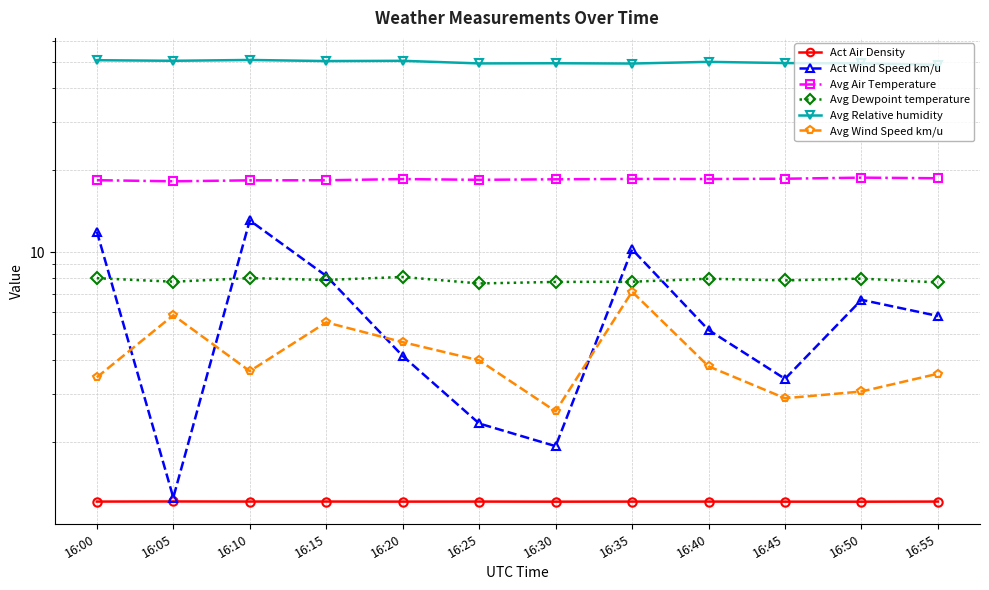

Reading left to right, what are all the values shown in this chart?

Act Air Density: 16:00=1.2	16:05=1.2	16:10=1.2	16:15=1.2	16:20=1.2	16:25=1.2	16:30=1.2	16:35=1.2	16:40=1.2	16:45=1.2	16:50=1.2	16:55=1.2
Act Wind Speed km/u: 16:00=11.9	16:05=1.2	16:10=13.1	16:15=8.2	16:20=4.1	16:25=2.3	16:30=1.9	16:35=10.2	16:40=5.2	16:45=3.4	16:50=6.7	16:55=5.8
Avg Air Temperature: 16:00=18.4	16:05=18.2	16:10=18.4	16:15=18.4	16:20=18.6	16:25=18.4	16:30=18.5	16:35=18.6	16:40=18.6	16:45=18.6	16:50=18.8	16:55=18.7
Avg Dewpoint temperature: 16:00=8.0	16:05=7.8	16:10=8.0	16:15=7.9	16:20=8.1	16:25=7.7	16:30=7.8	16:35=7.8	16:40=8.0	16:45=7.9	16:50=8.0	16:55=7.7
Avg Relative humidity: 16:00=50.8	16:05=50.6	16:10=50.9	16:15=50.5	16:20=50.6	16:25=49.5	16:30=49.5	16:35=49.4	16:40=50.1	16:45=49.6	16:50=49.5	16:55=48.9
Avg Wind Speed km/u: 16:00=3.5	16:05=5.9	16:10=3.6	16:15=5.5	16:20=4.7	16:25=4.0	16:30=2.6	16:35=7.1	16:40=3.8	16:45=2.9	16:50=3.1	16:55=3.6